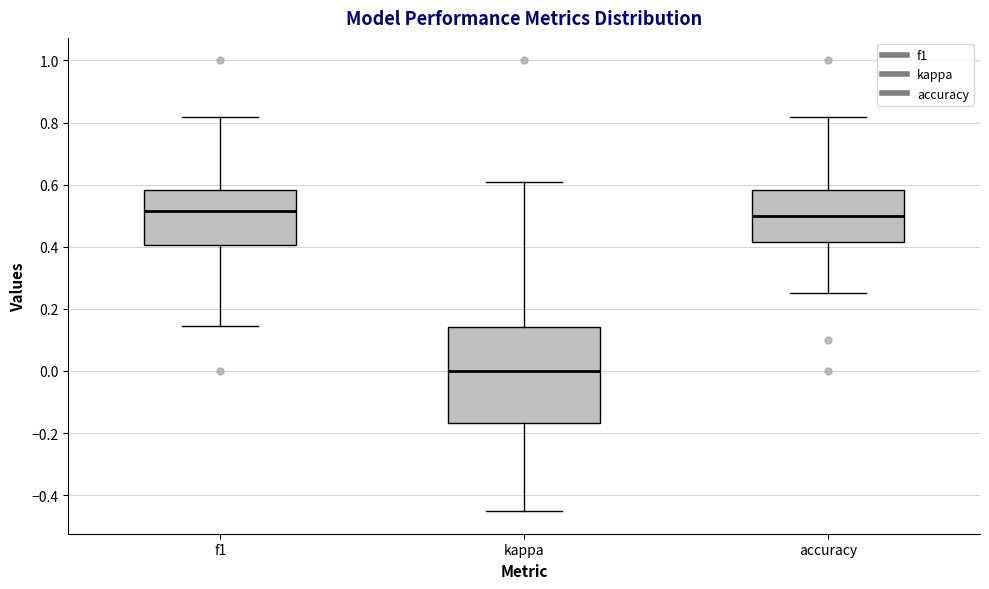

Which box is the tallest, from its lower edge to its upper edge?

kappa